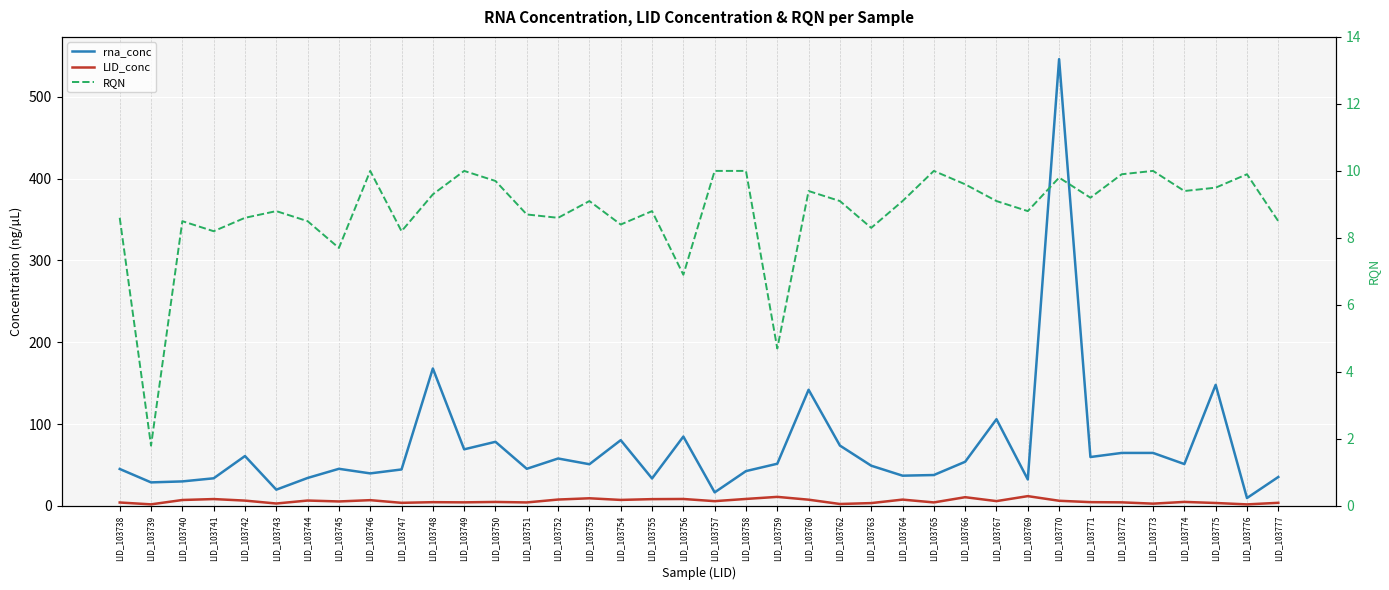

How many lines are shown in the chart?

3